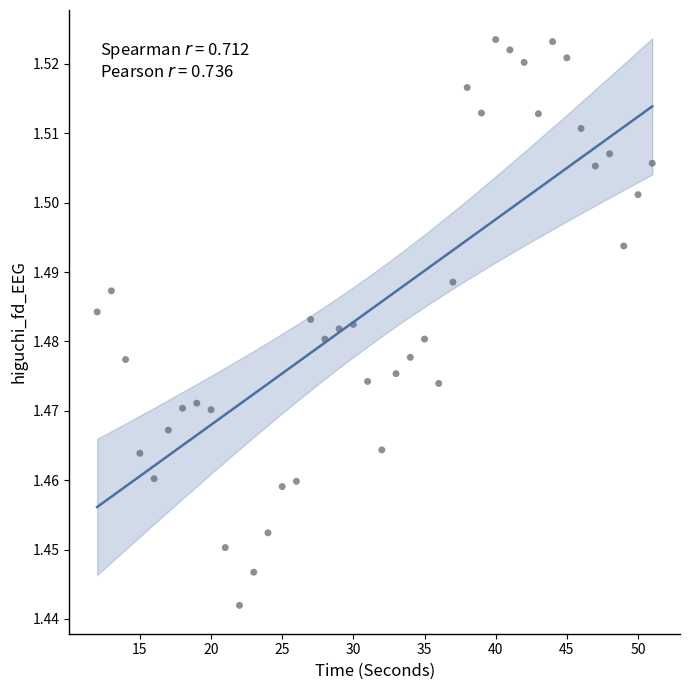

What is the range of X values (max minus min)?

39.0